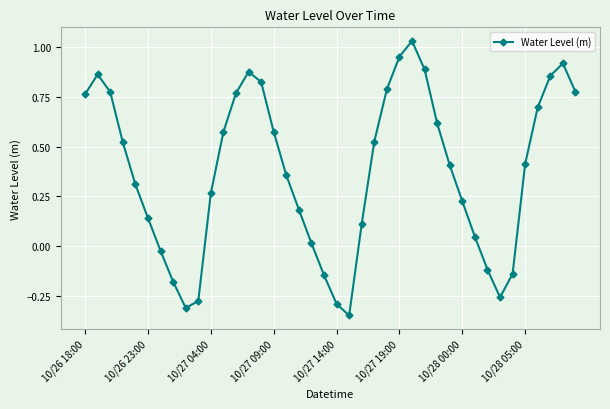

What is the sum of all values?

15.0